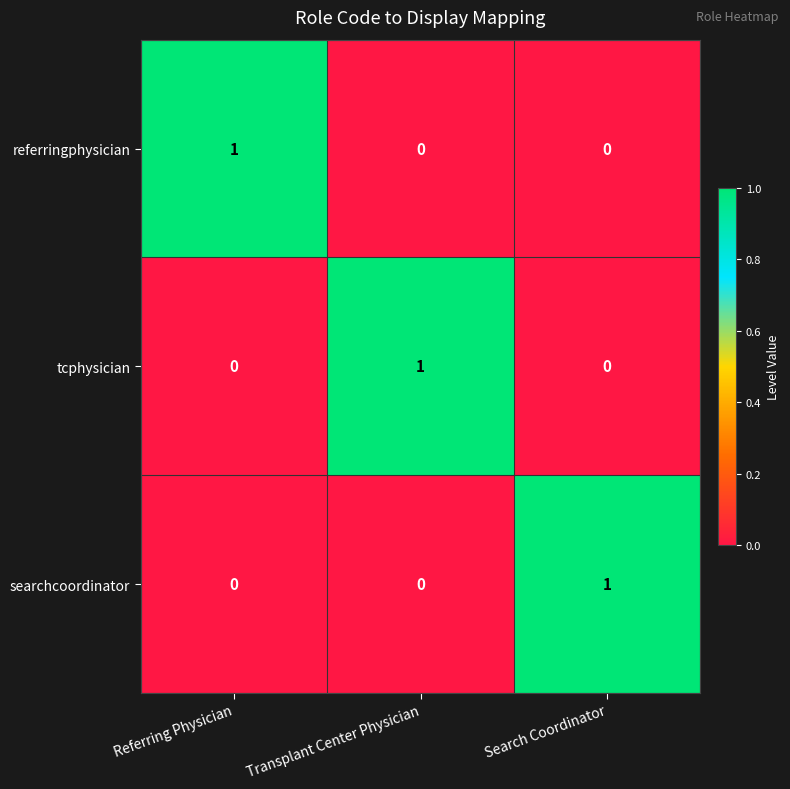

Count the searchcoordinator values in the range 0 to 1.

3